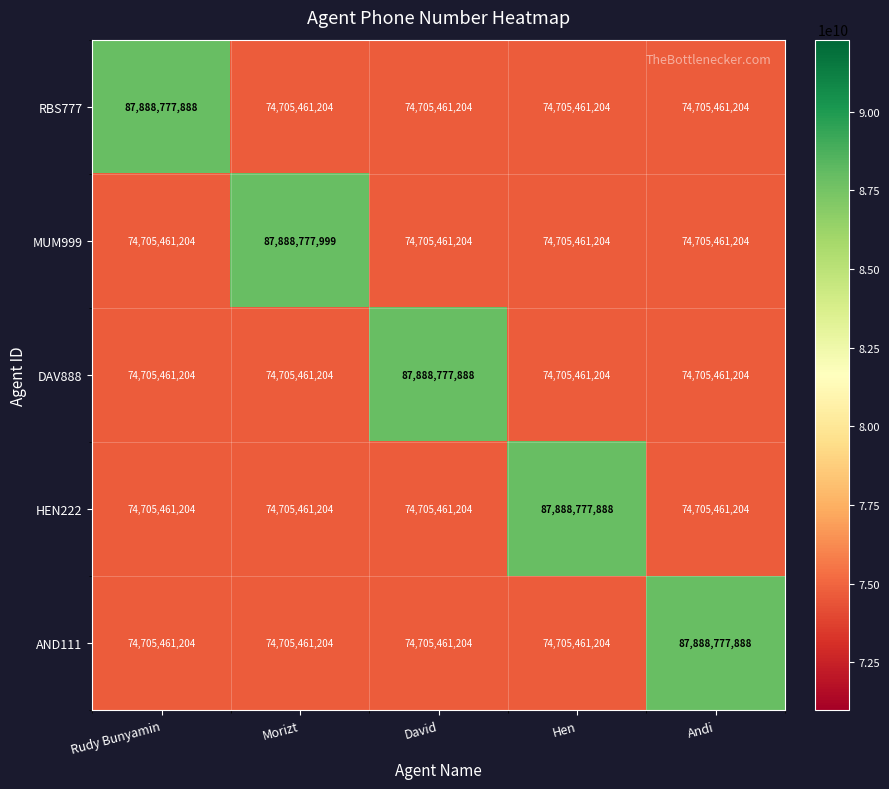

Reading left to right, list all the values displayed in this chart.

RBS777: 87888777888	74705461204	74705461204	74705461204	74705461204
MUM999: 74705461204	87888777999	74705461204	74705461204	74705461204
DAV888: 74705461204	74705461204	87888777888	74705461204	74705461204
HEN222: 74705461204	74705461204	74705461204	87888777888	74705461204
AND111: 74705461204	74705461204	74705461204	74705461204	87888777888